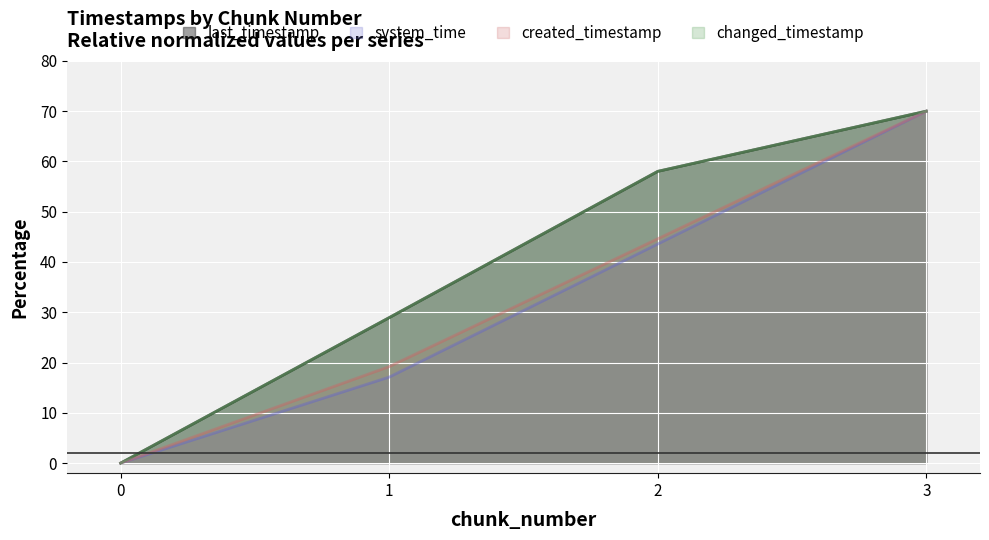

Rank the series at 1 from highest to lowest value.

last_timestamp, changed_timestamp, created_timestamp, system_time